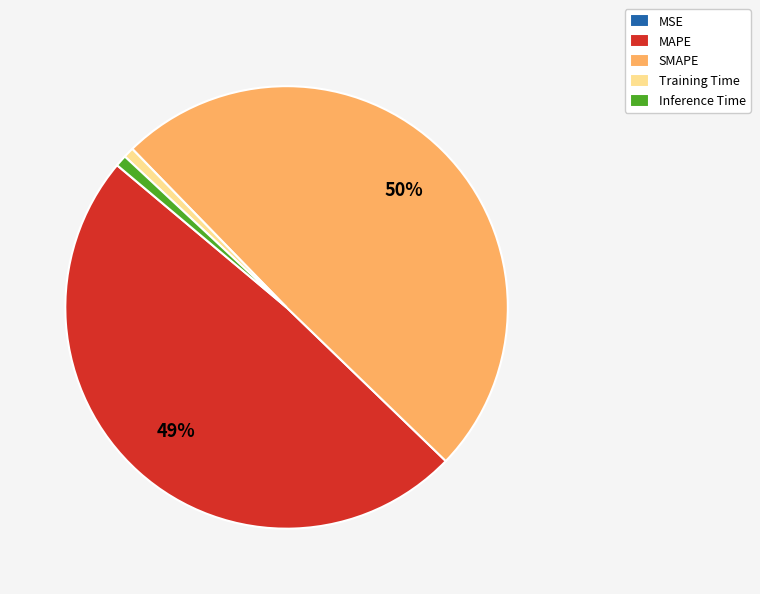

Is it true that MAPE is 49% of the pie?

True